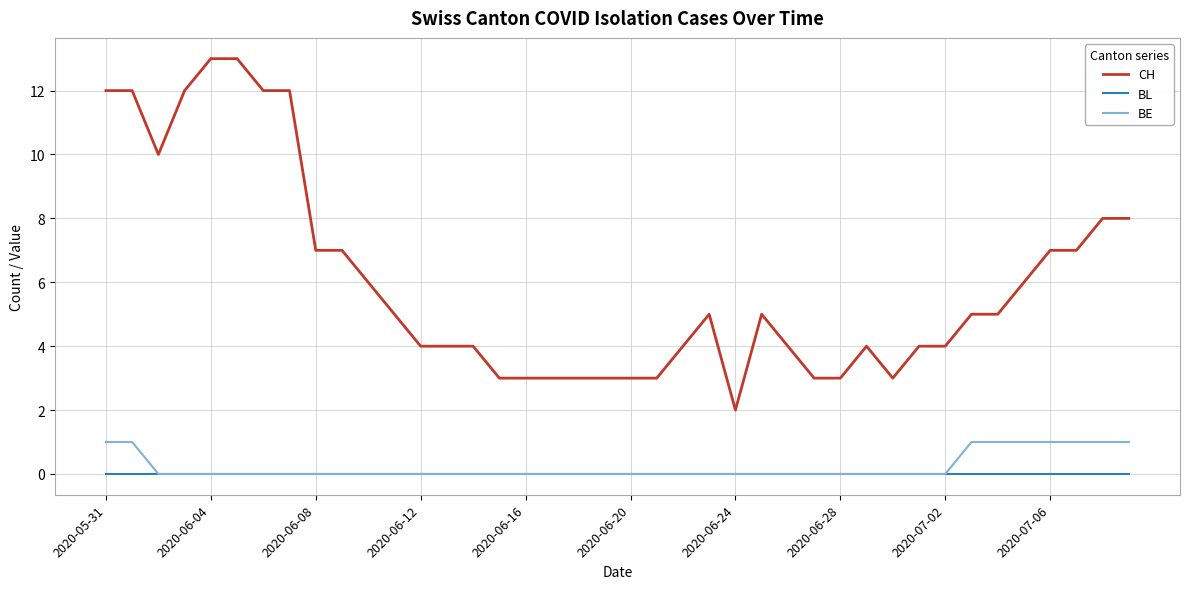

True or false: CH and BL cross at least once.

False